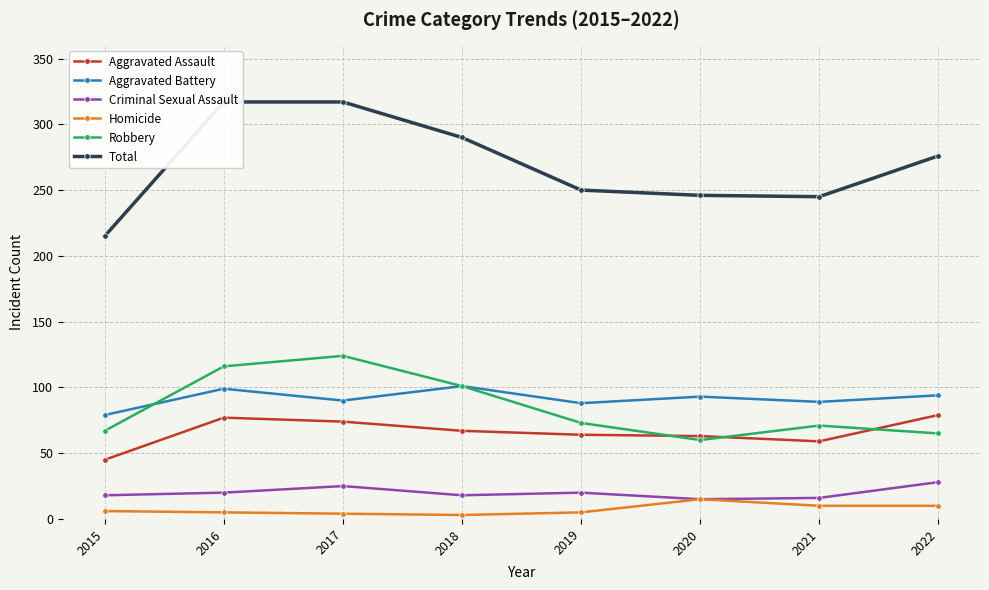

Between 2018 and 2019, which is larger?

2018